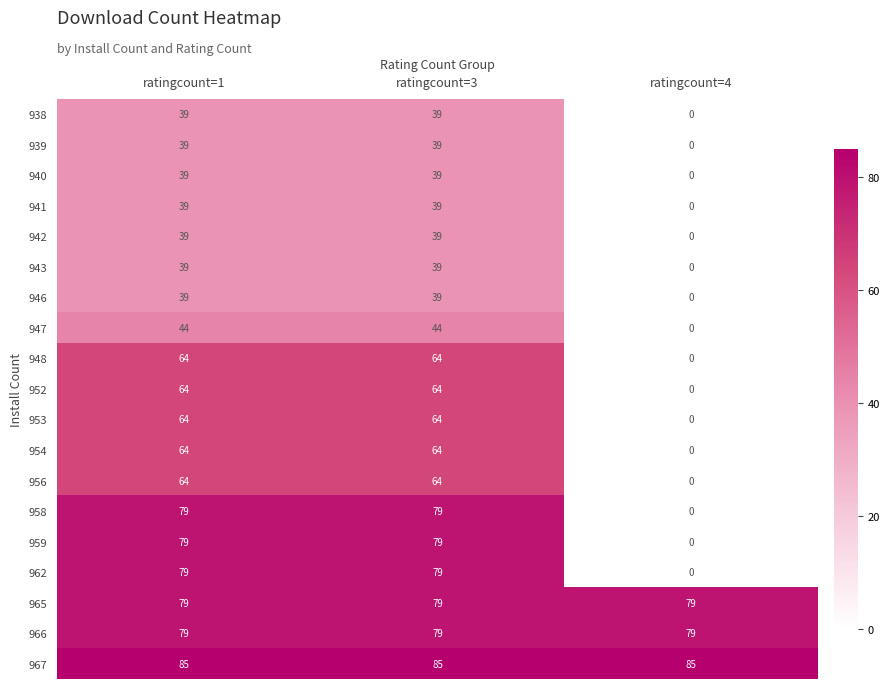

What is the highest value of the 943 series?

39